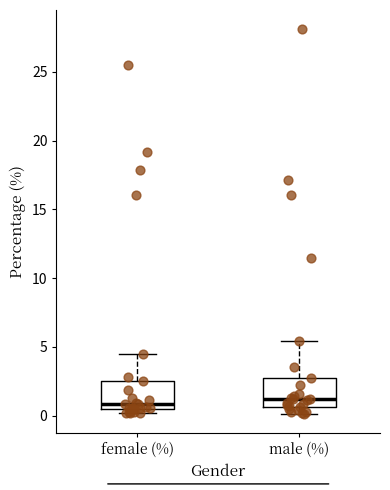

Reading left to right, read every box against the y-axis: the position of its median line, the range the box covers, and the ends of its whiskers. The values are not printed on the chart, so give them approximately, as read against the axis.

female (%): median 1.0, box 0.5 to 2.5, whiskers 0.0 to 4.5
male (%): median 1.0, box 0.5 to 2.5, whiskers 0.0 to 5.5